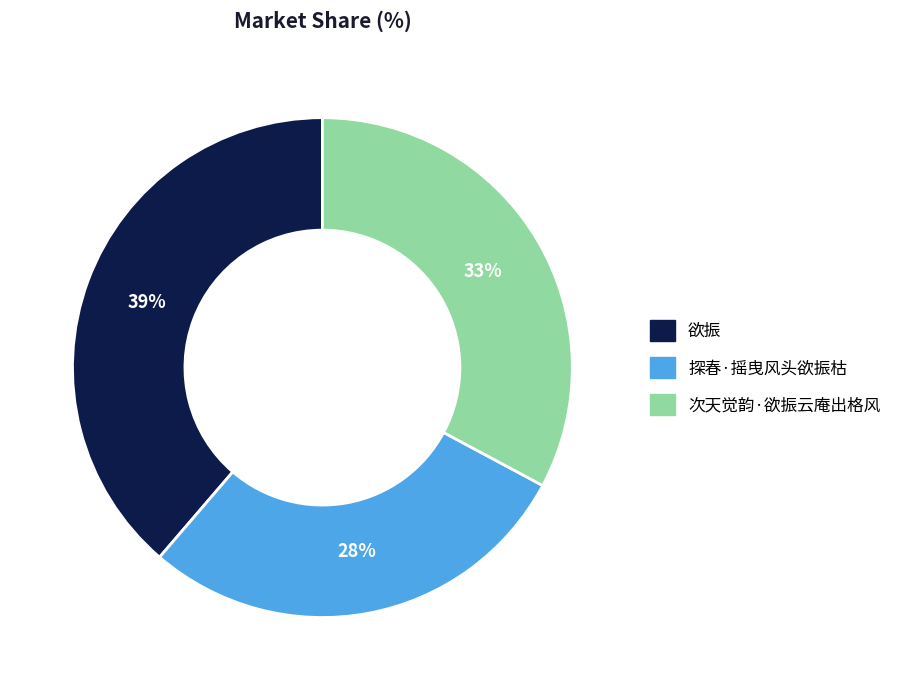

Is 探春·摇曳风头欲振枯 the majority of the pie?

No